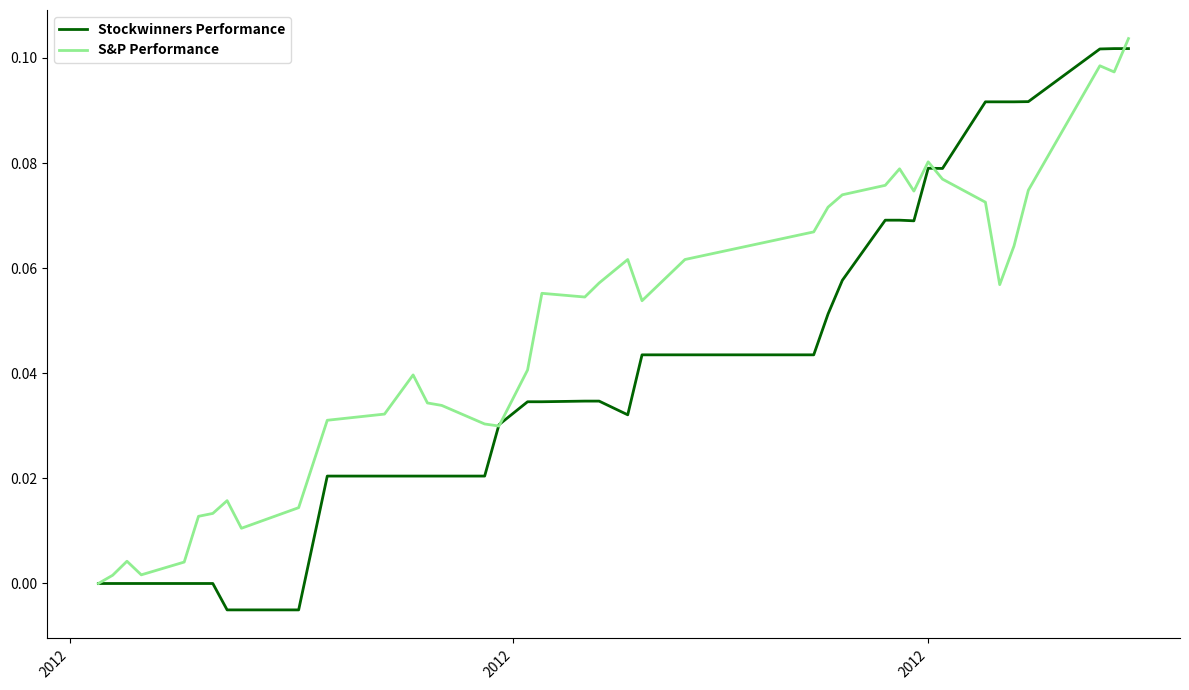

Which series has the largest total across all categories?

S&P Performance